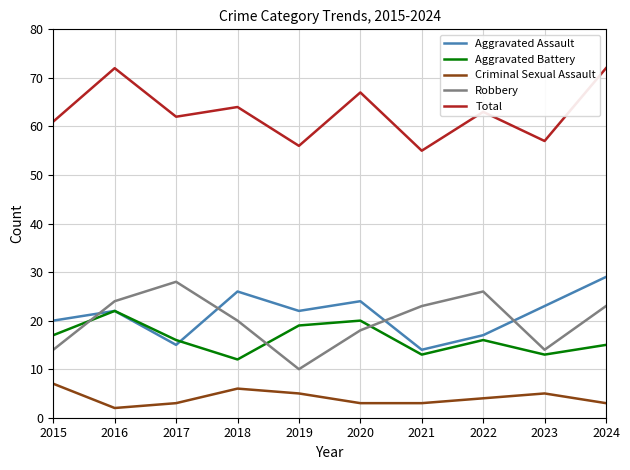

What is the lowest value of the Total series?

55